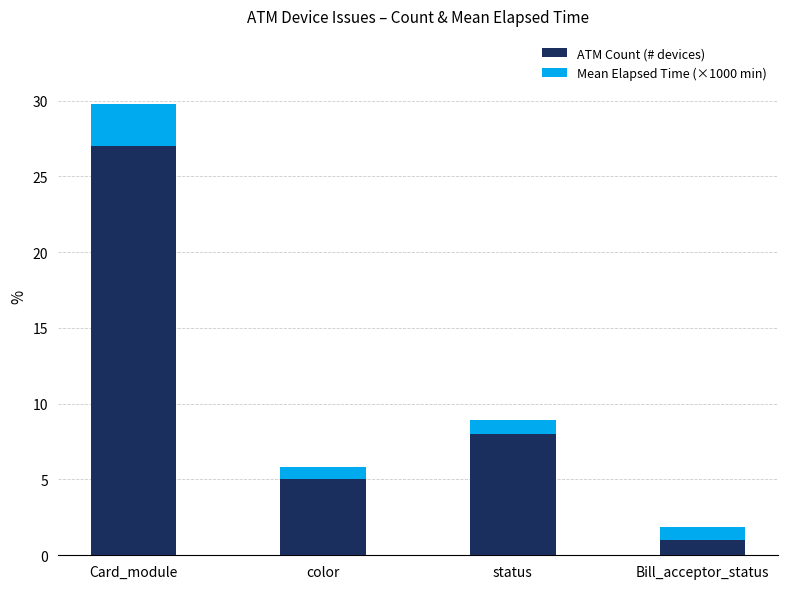

At which category is the sum across all series the highest?

Card_module